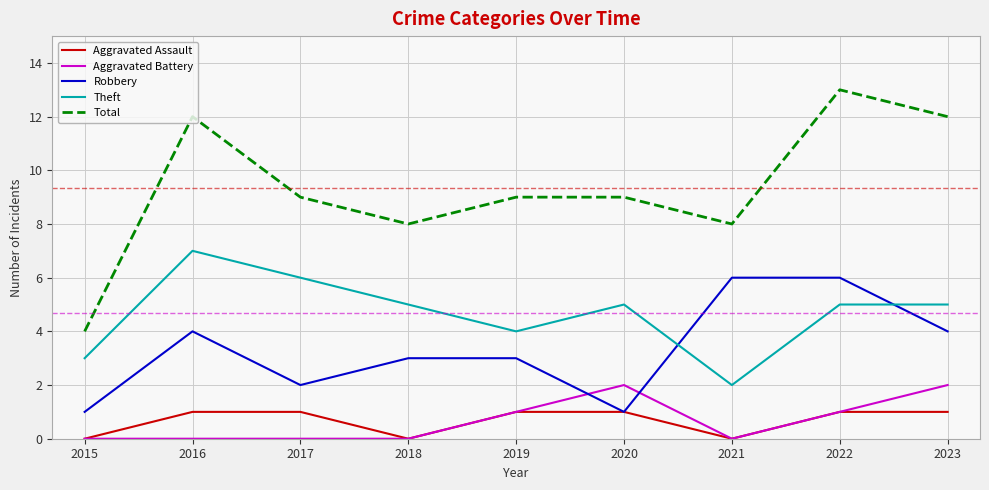

What is the difference between the maximum and second lowest values in the Robbery series?

5